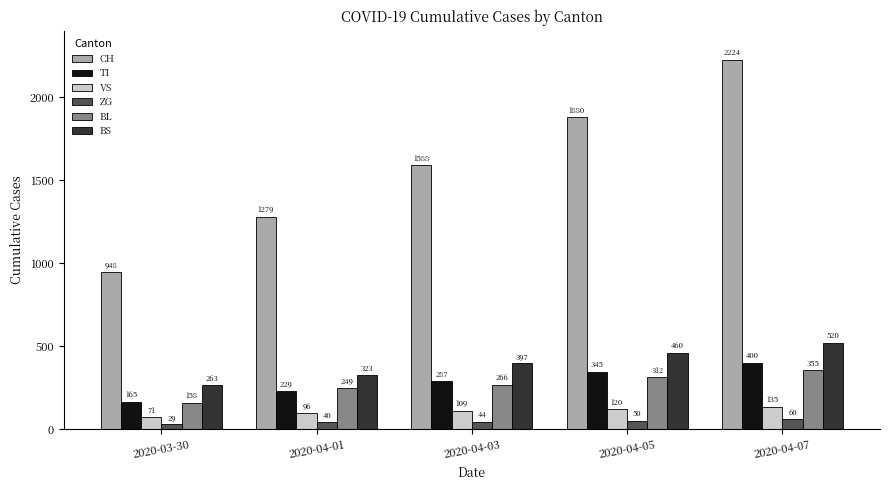

What is the total value across all series at 2020-04-03?

2691